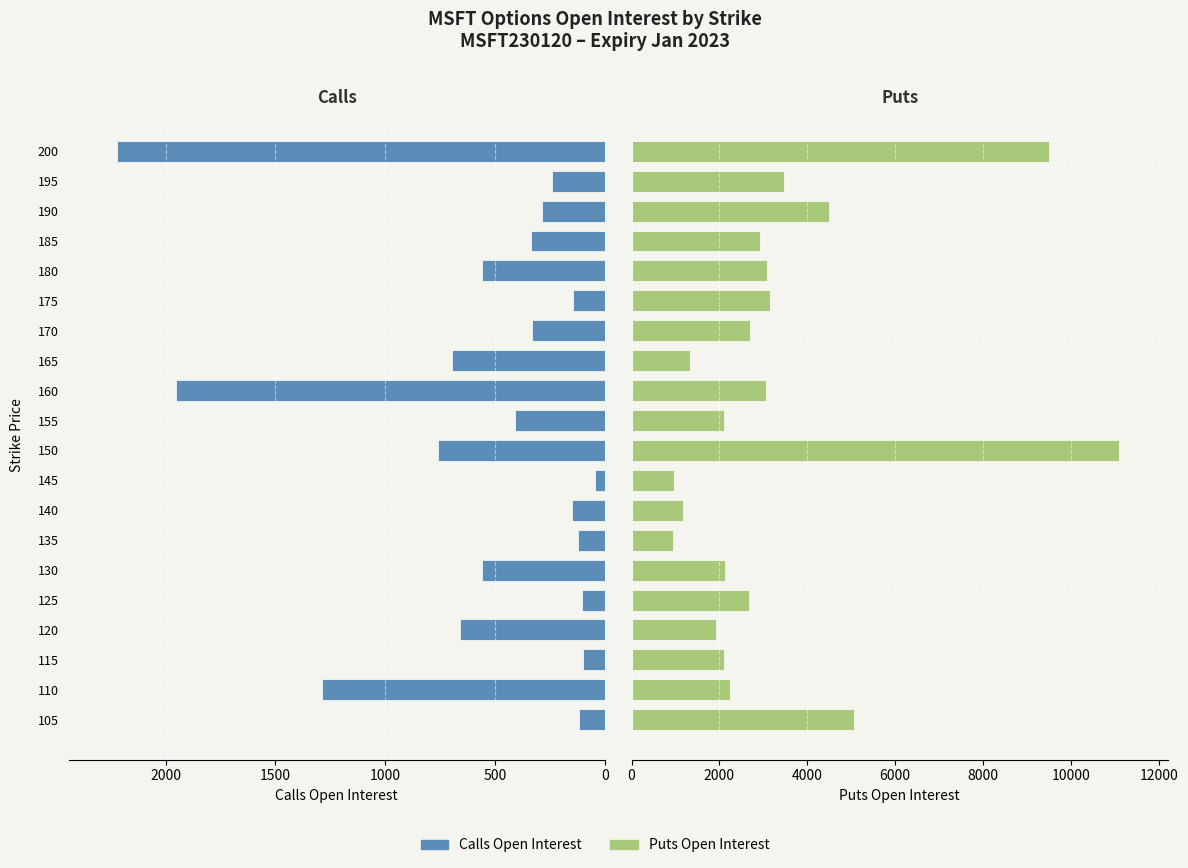

Reading left to right, extract all data points from this chart.

Calls (Open Interest): 118	1287	97	658	102	559	120	151	44	758	409	1953	694	330	145	561	338	286	238	2220
Puts (Open Interest): 5074	2248	2114	1931	2680	2131	953	1161	974	11093	2111	3062	1342	2707	3159	3083	2926	4502	3469	9497